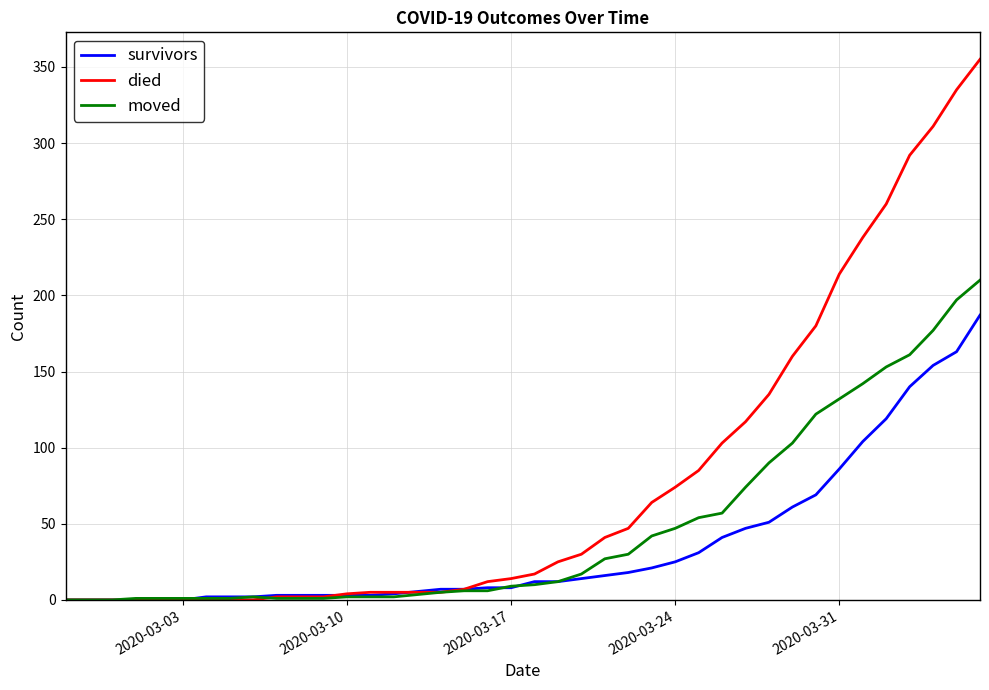

Which series has the widest spread of values?

died